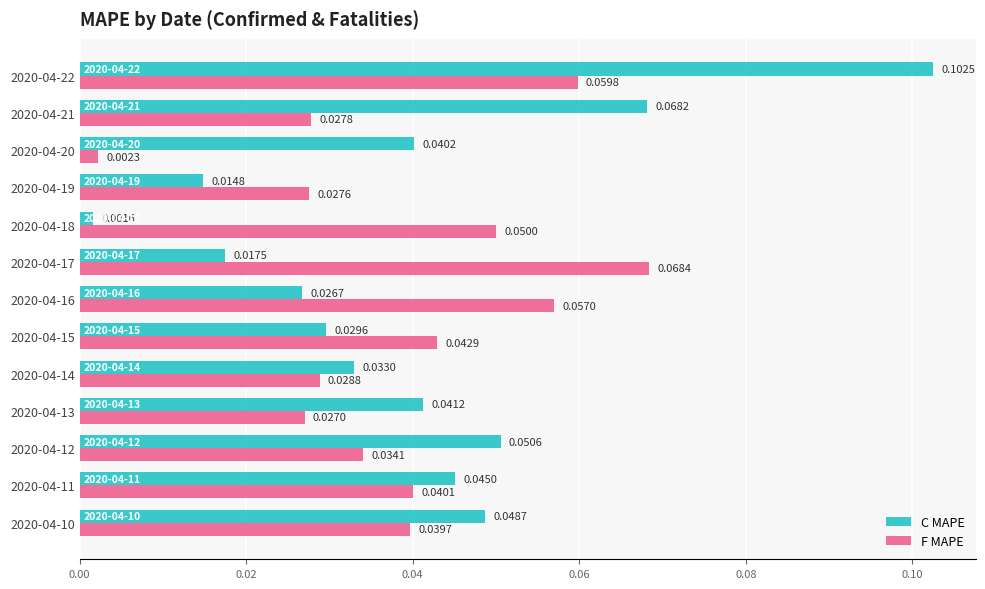

Rank the series by their average value, from lowest to highest.

F MAPE, C MAPE